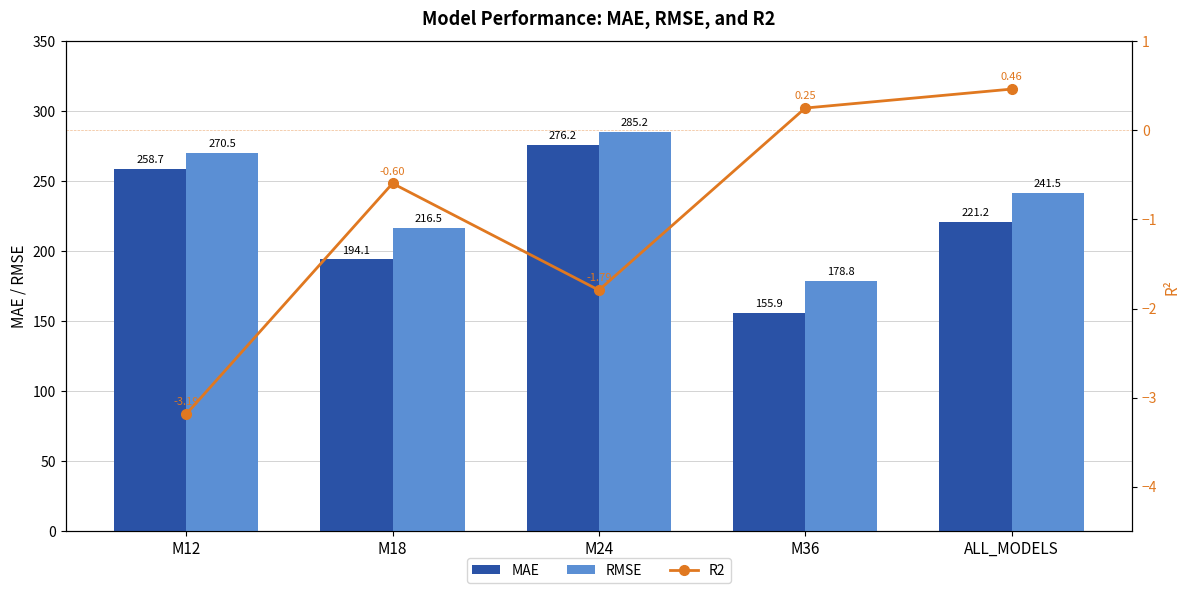

True or false: RMSE has a value of 143.7 at M12.

False